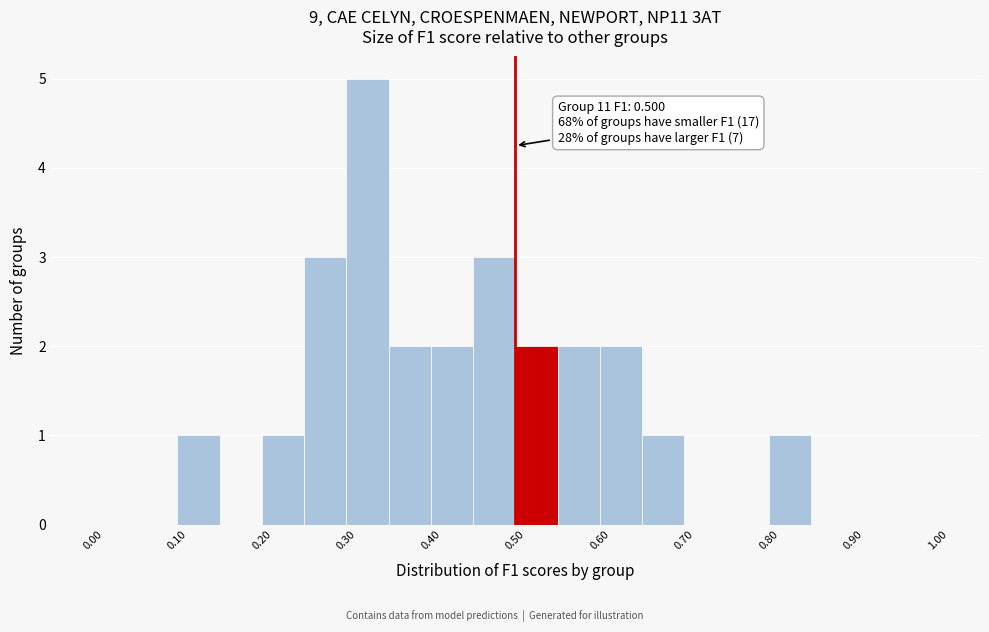

Over which range of the x-axis is the bar tallest?

0.30 to 0.35